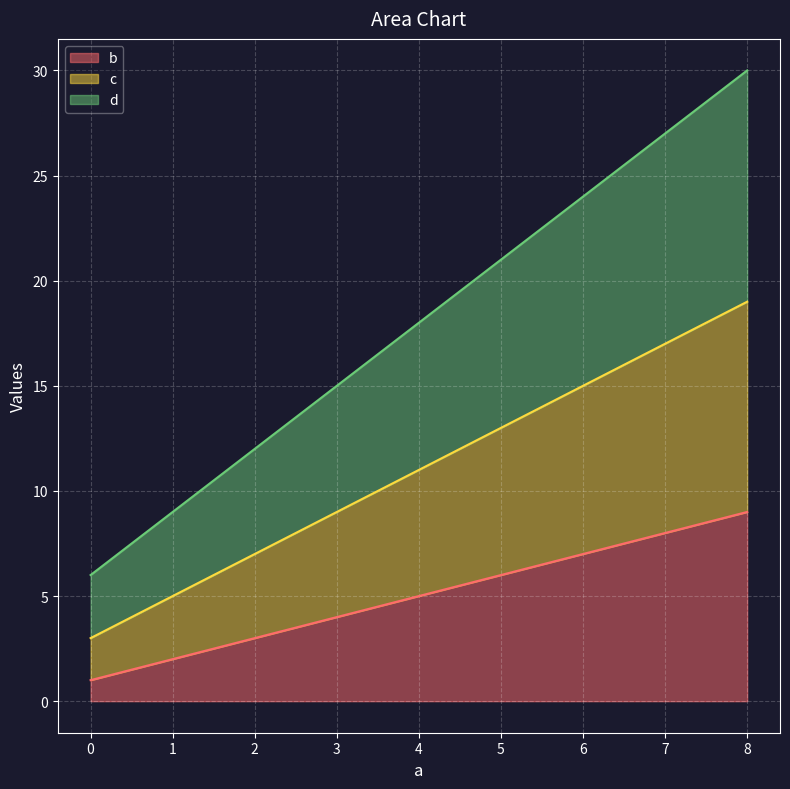

What is the average value of the c series?

11